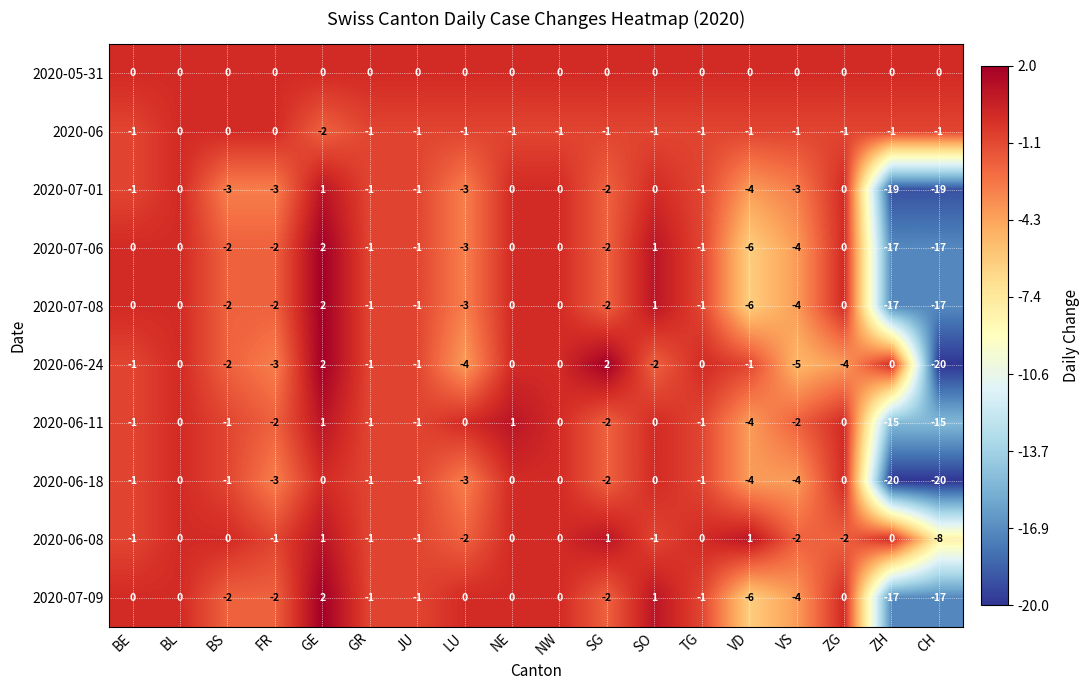

Which series has the largest total across all categories?

2020-05-31